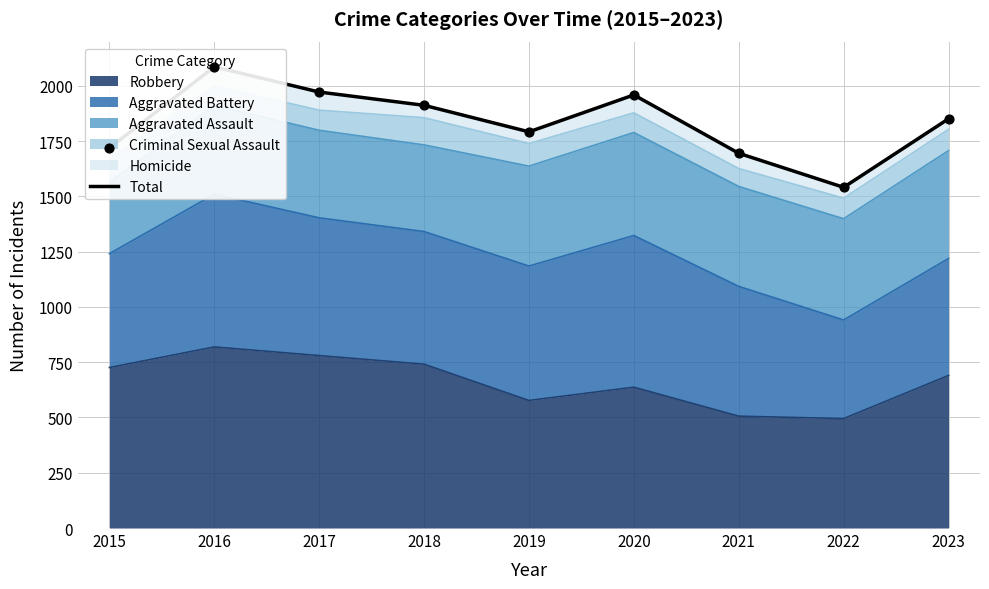

Between 2022 and 2018, which is larger?

2018